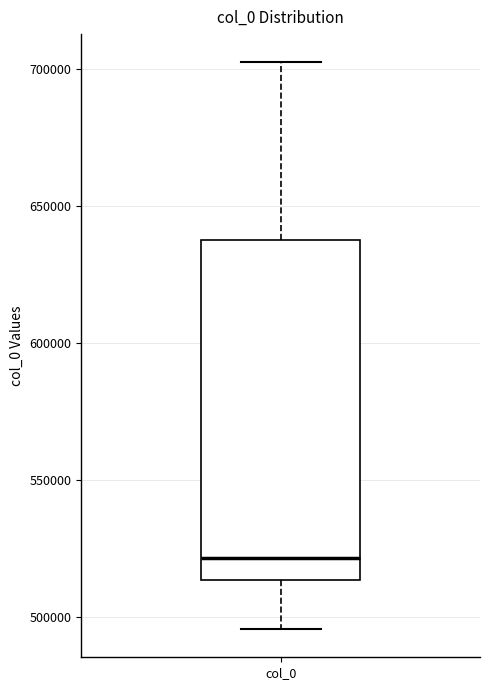

Transcribe this box plot: give where the median line is, the range the box spans, and where the two whiskers end, as read against the y-axis. The values are not printed on the chart, so give them approximately, as read against the axis.

median 520000, box 515000 to 640000, whiskers 495000 to 700000